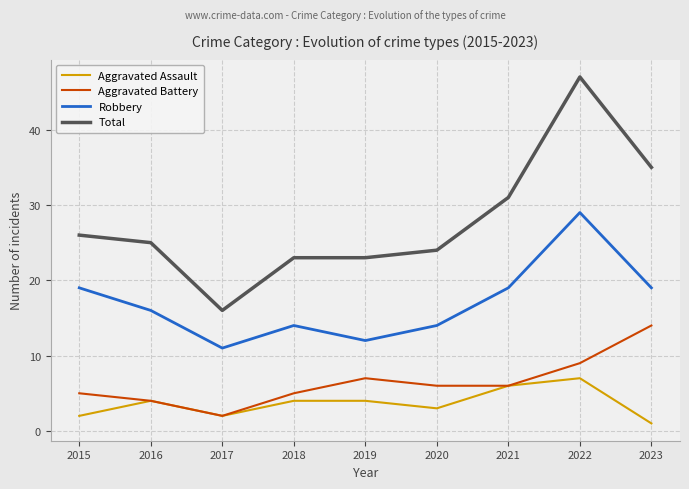

Is it true that Robbery equals 14 at 2020?

True